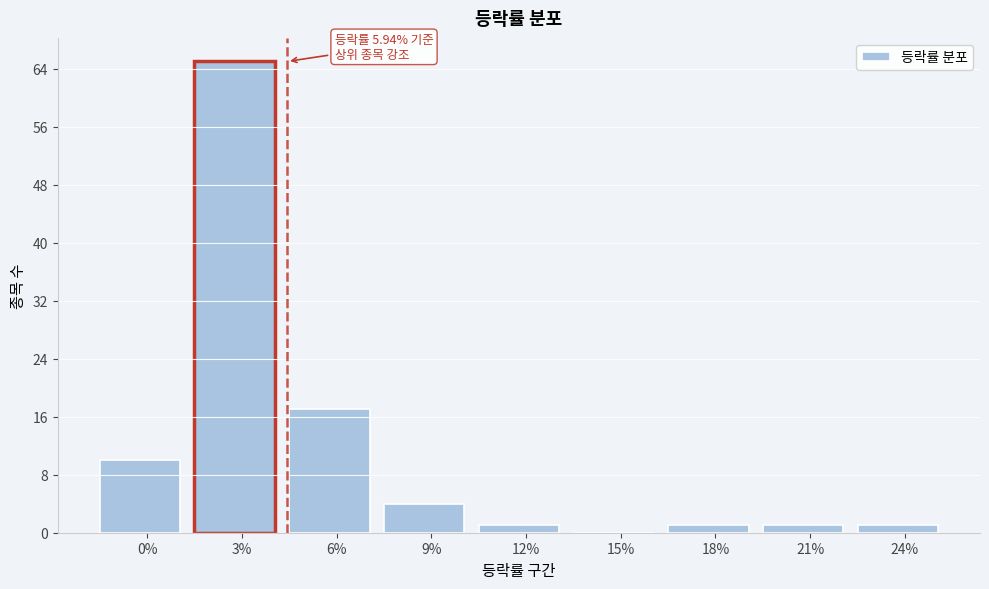

Reading left to right, what are all the values shown in this chart?

0%=10	3%=65	6%=17	9%=4	12%=1	15%=0	18%=1	21%=1	24%=1